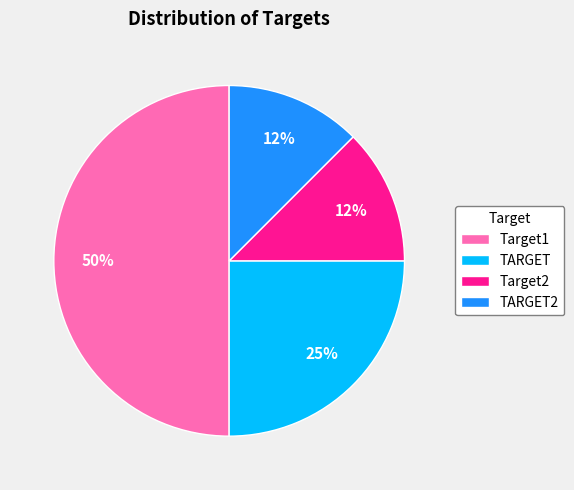

Does TARGET represent more than half of the total?

No